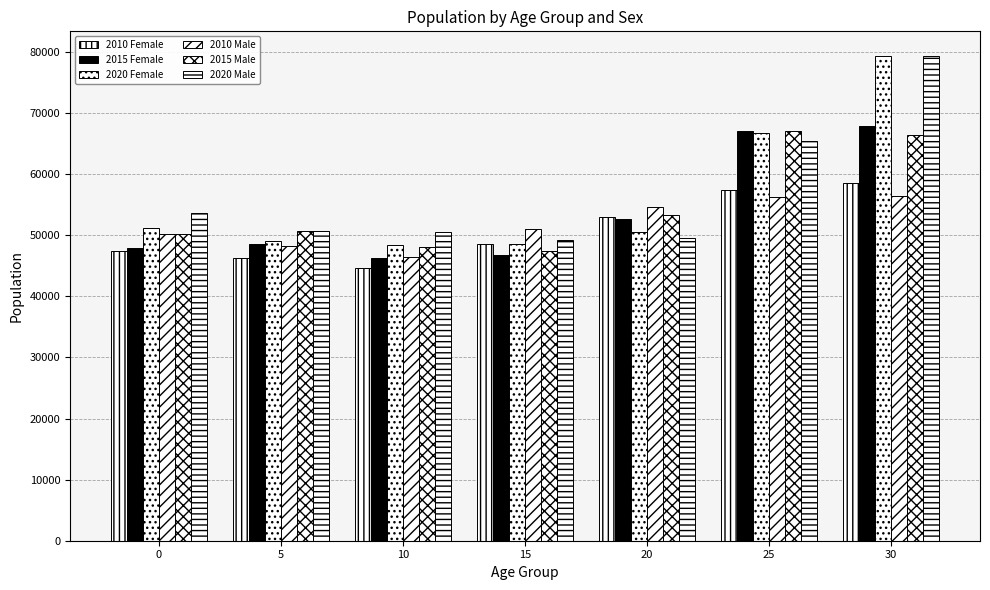

The 2020 Female series shows 25554.4 at 5. True or false?

False